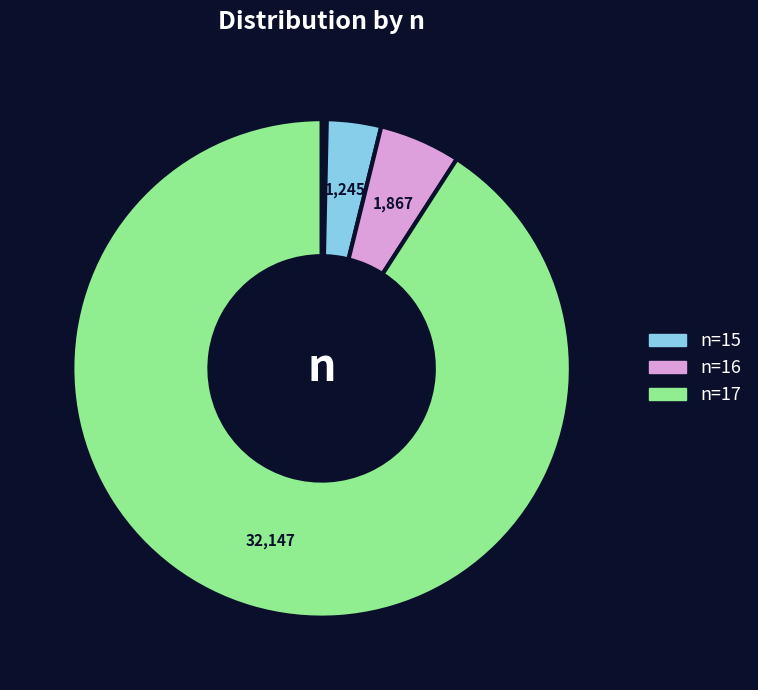

Does any single category account for the majority?

Yes